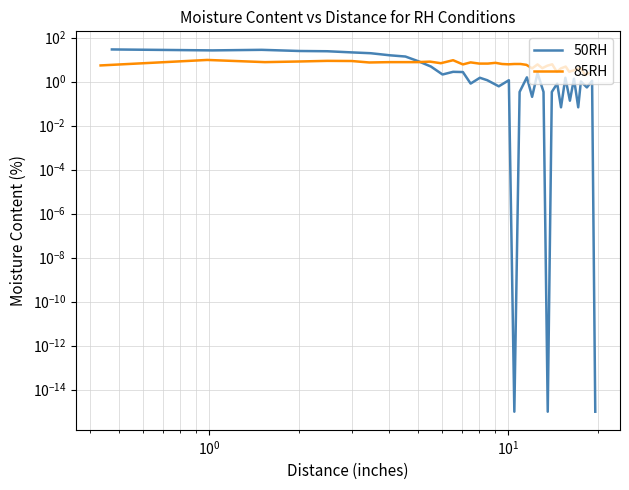

Count the number of data series in this chart.

2